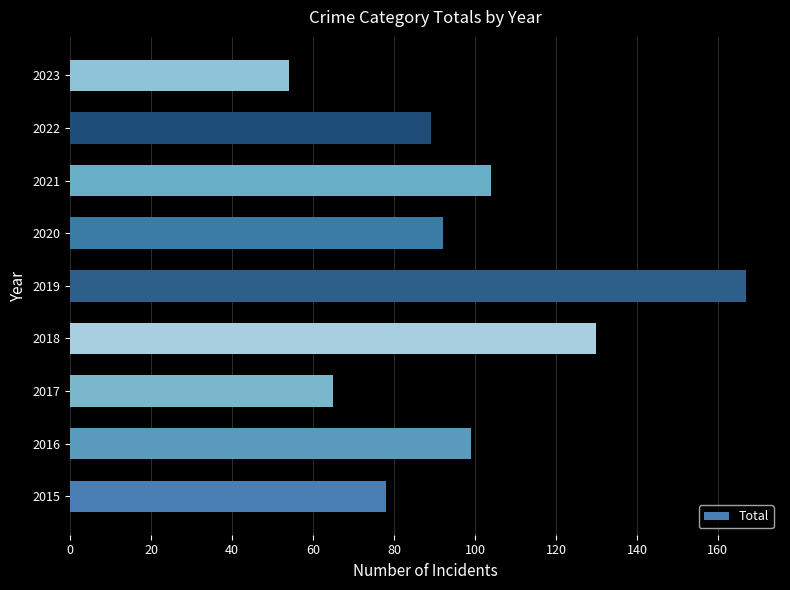

What is the greatest value displayed?

167